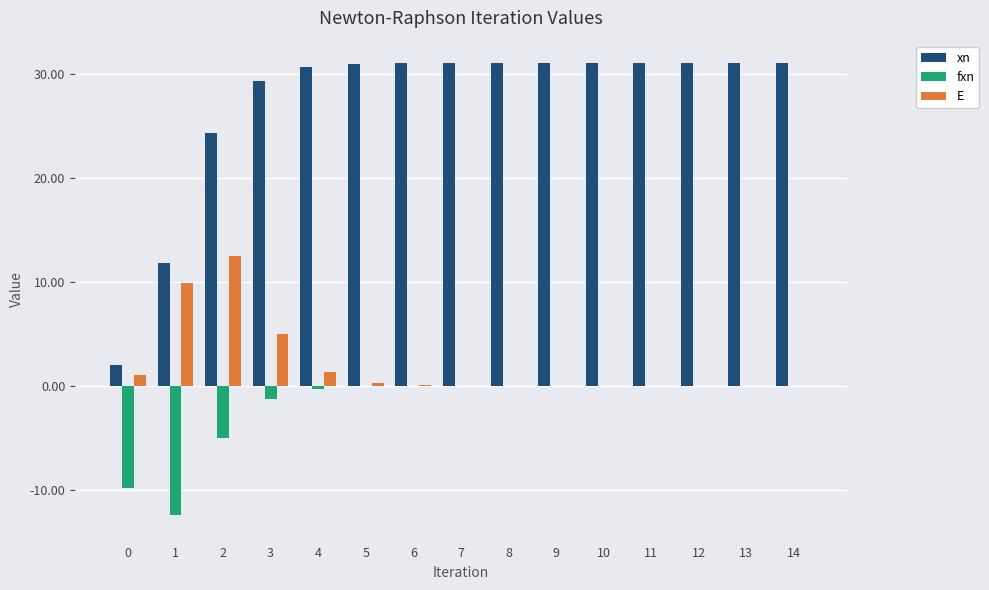

What is the maximum value shown in the chart?

31.0